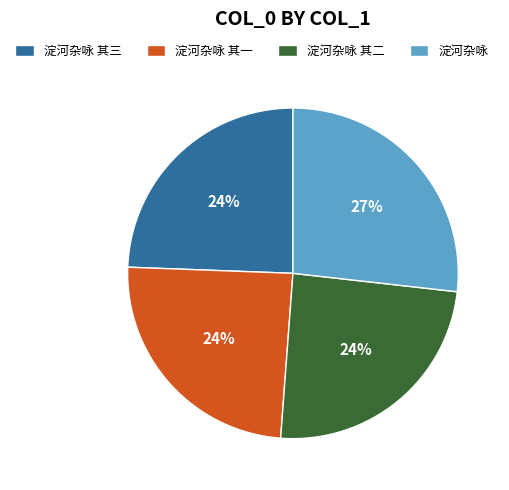

Which category has the biggest portion of the pie?

淀河杂咏